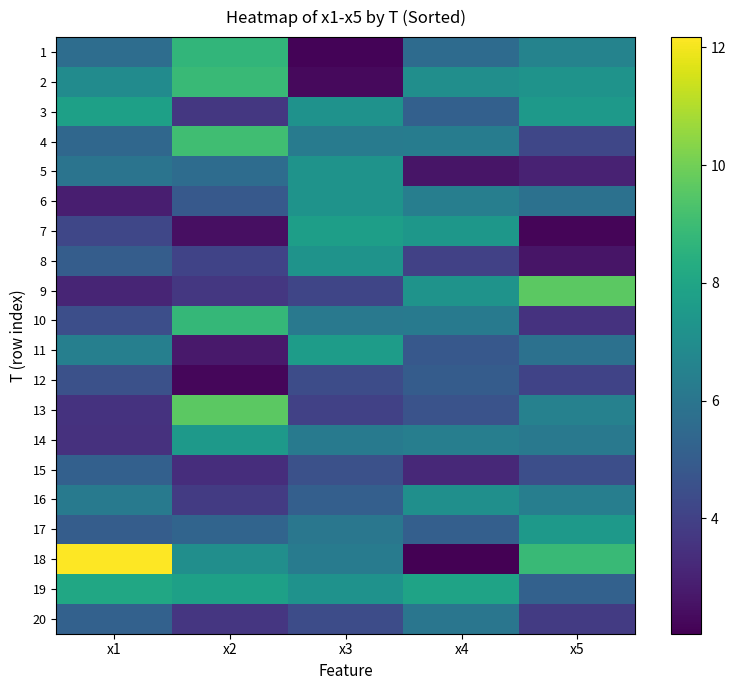

At how many categories does at least one series exceed 3?

5